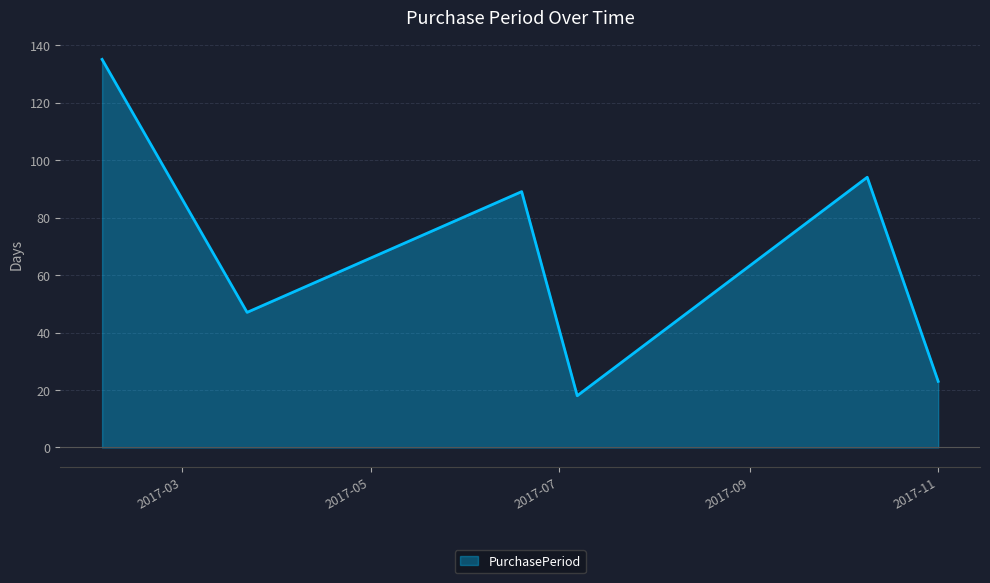

How many interior local peaks (higher than both neighbors) does the data have?

2